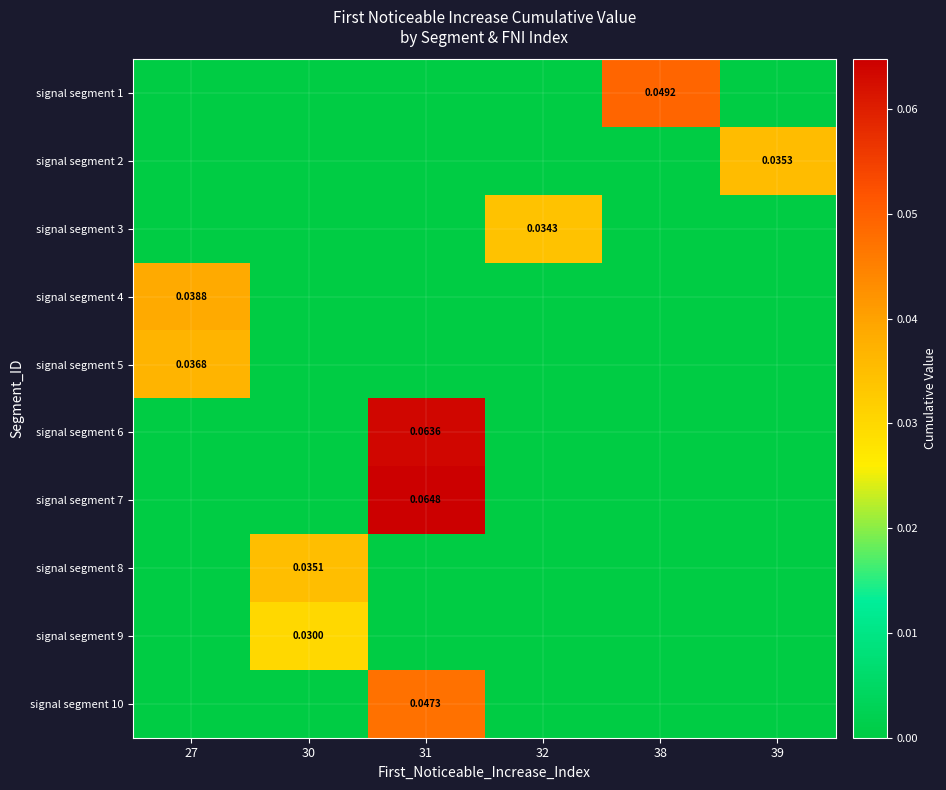

Reading left to right, transcribe all the data shown in this chart.

row_0: 0.0	0.0	0.0	0.0	0.0	0.0
row_1: 0.0	0.0	0.0	0.0	0.0	0.0
row_2: 0.0	0.0	0.0	0.0	0.0	0.0
row_3: 0.0	0.0	0.0	0.0	0.0	0.0
row_4: 0.0	0.0	0.0	0.0	0.0	0.0
row_5: 0.0	0.0	0.1	0.0	0.0	0.0
row_6: 0.0	0.0	0.1	0.0	0.0	0.0
row_7: 0.0	0.0	0.0	0.0	0.0	0.0
row_8: 0.0	0.0	0.0	0.0	0.0	0.0
row_9: 0.0	0.0	0.0	0.0	0.0	0.0